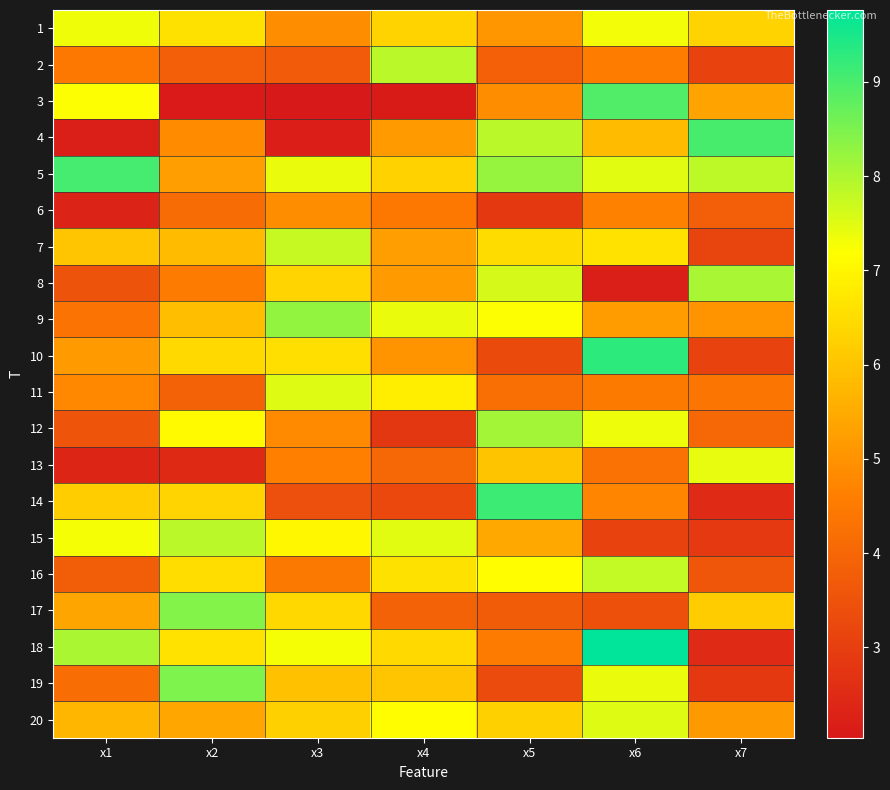

What is the minimum value shown in the chart?

2.0